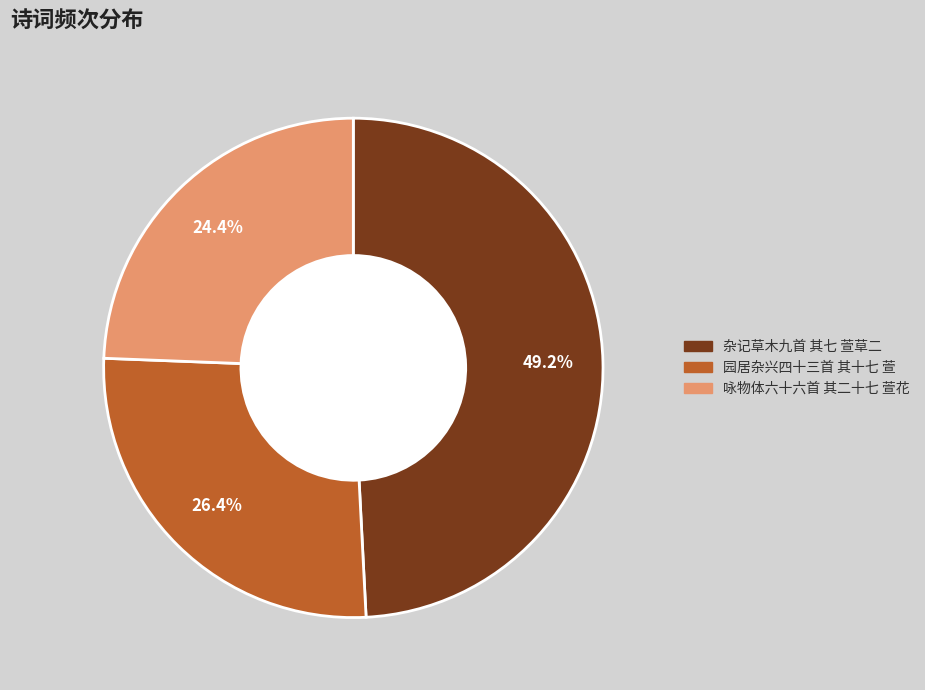

Combined, what portion of the pie is 咏物体六十六首 其二十七 萱花 and 杂记草木九首 其七 萱草二?

73.6%